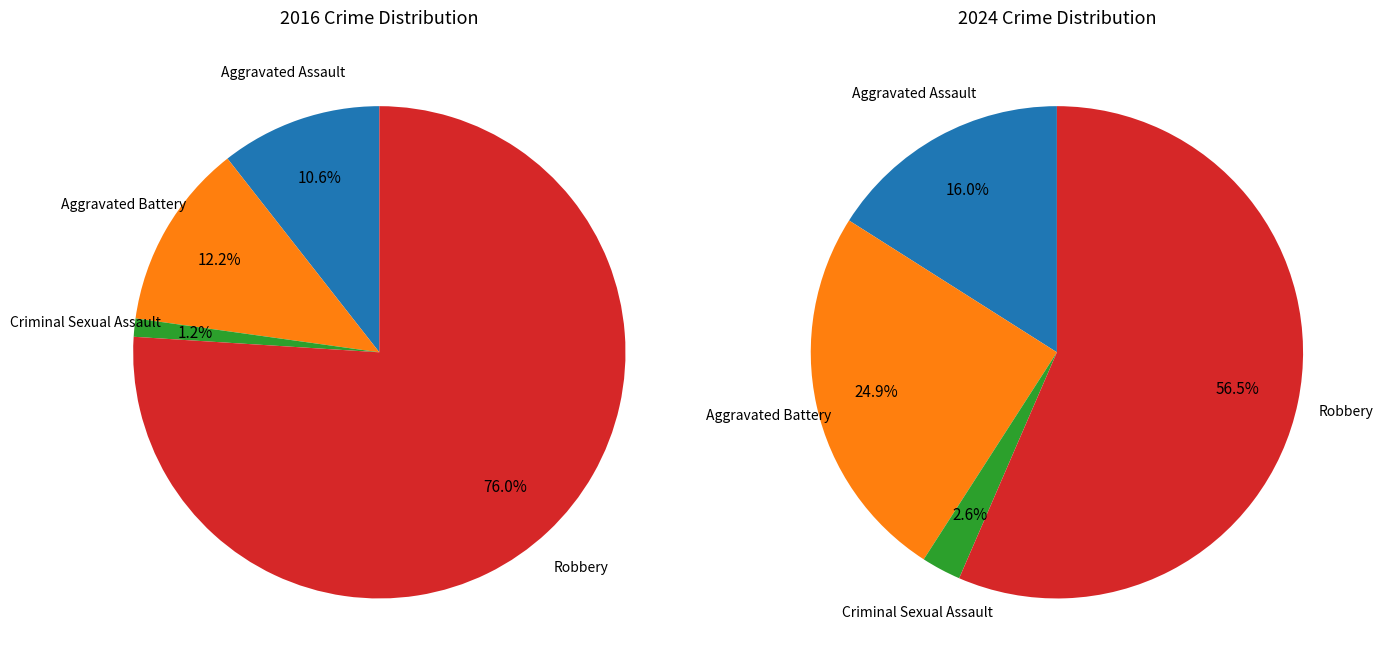

The 3 slice represents 47% of the pie. True or false?

False